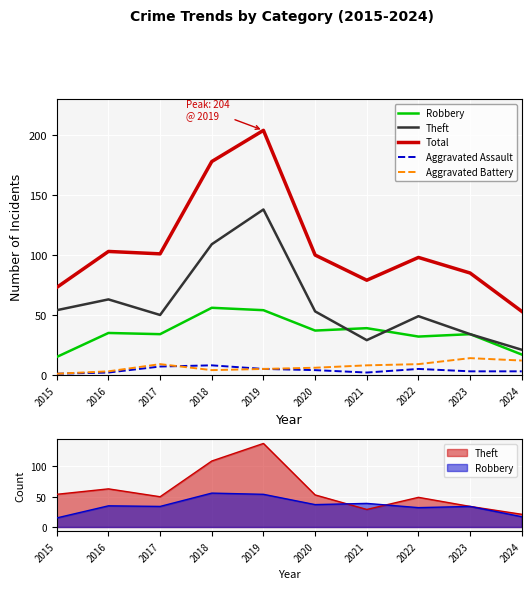

In Theft, how many points are lower than both neighbors (excluding endpoints)?

2